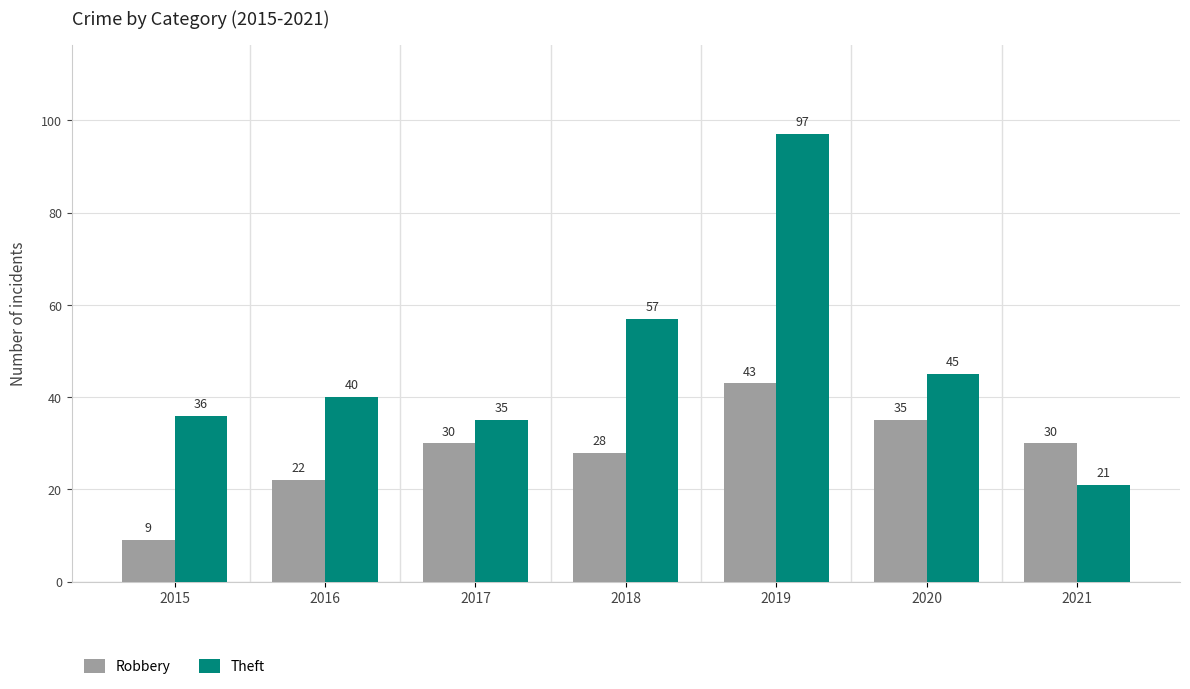

What are all the series names shown in the legend?

Robbery, Theft